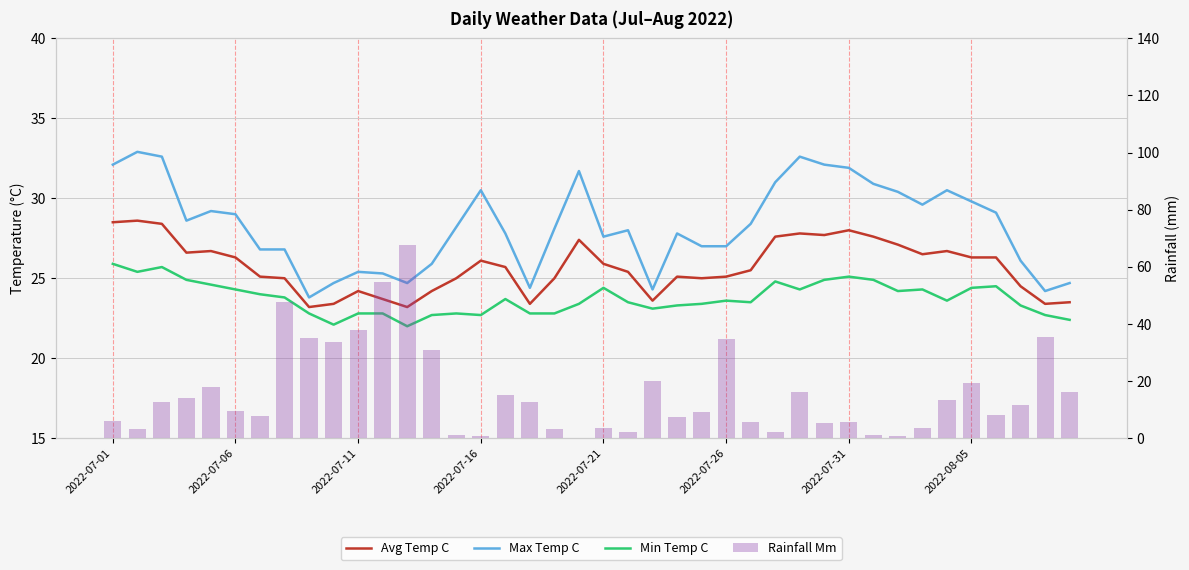

What is the maximum value shown in the chart?

67.8